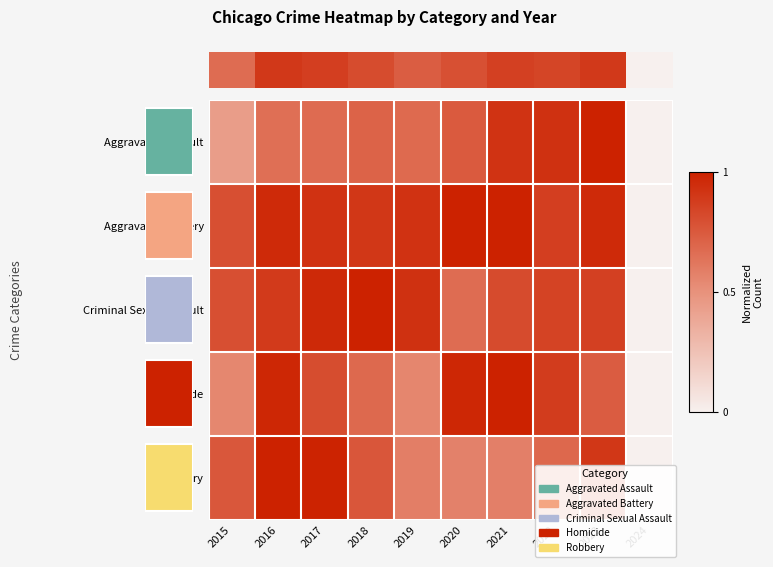

Which category has the lowest value across all series?

2024